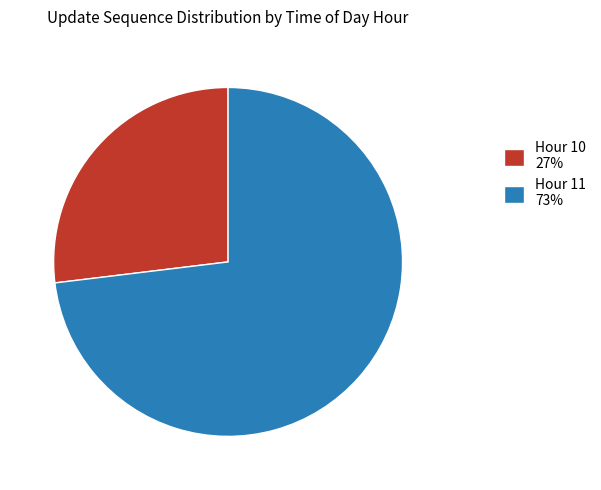

Is there any slice that represents more than half of the pie?

Yes